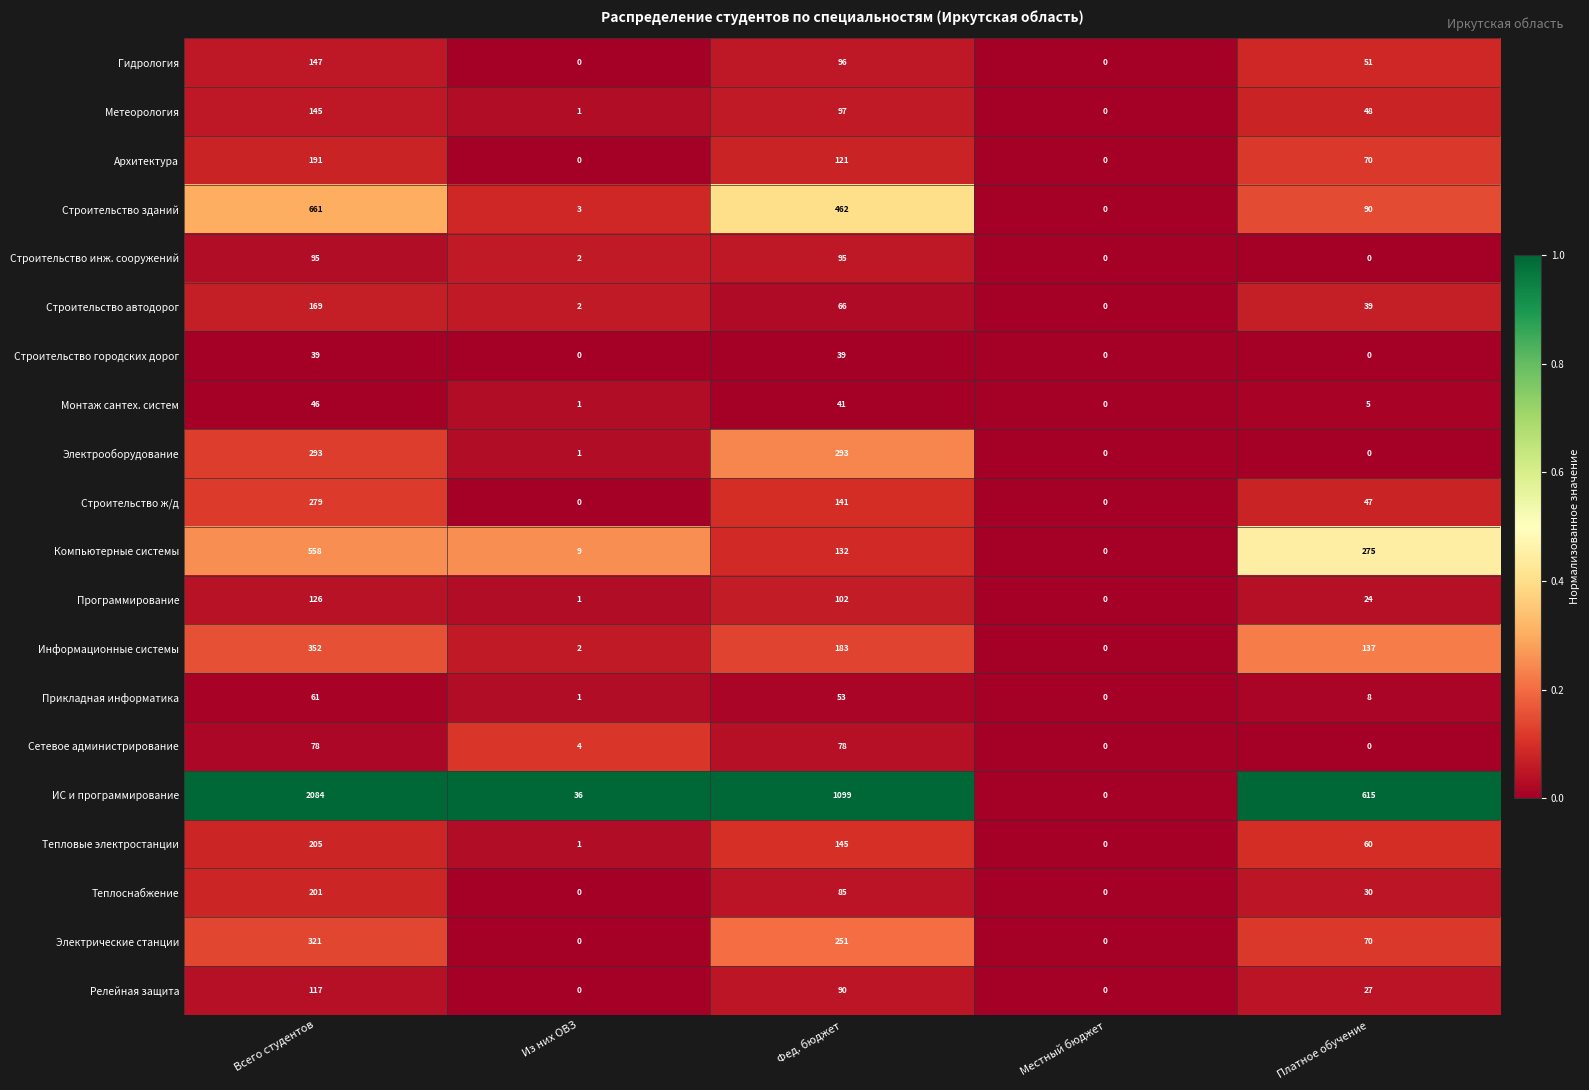

The value of Электрооборудование at Фед. бюджет is 460. True or false?

False